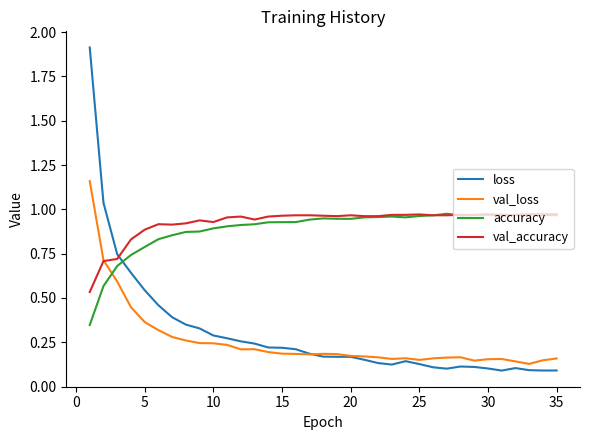

How many intersections are there between loss and accuracy?

1